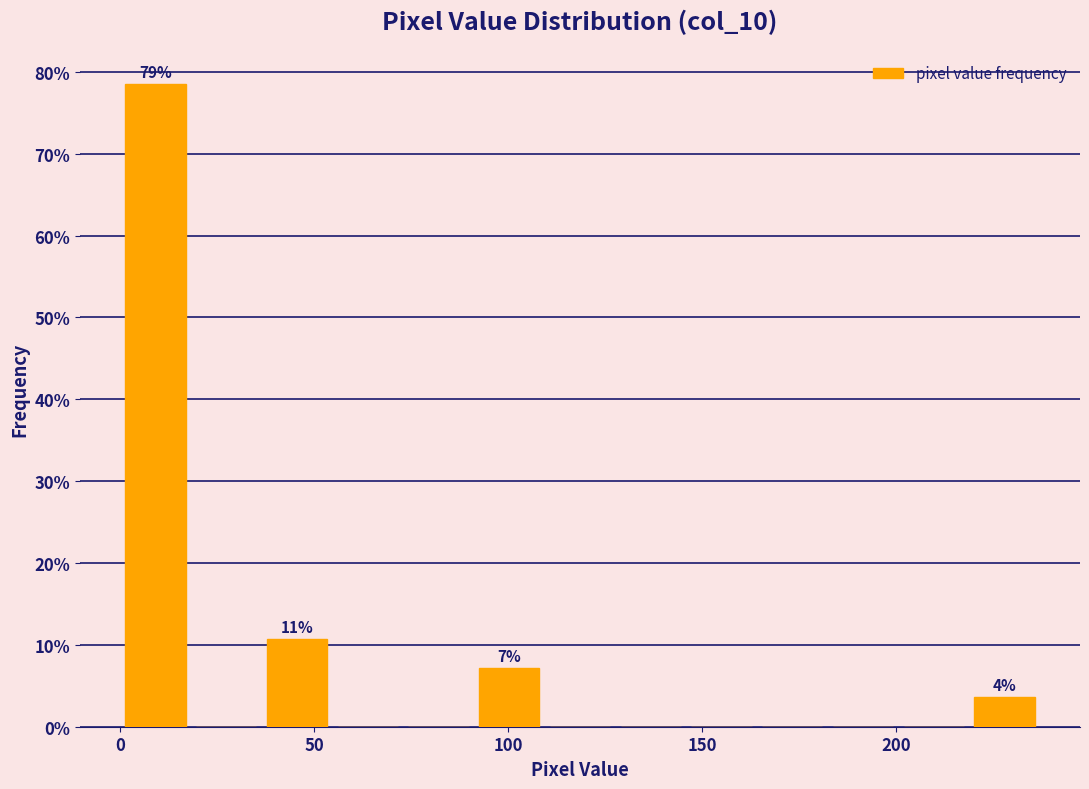

Around what value on the x-axis is the tallest bar? Give the approximate position of its centre, as read against the axis.

10